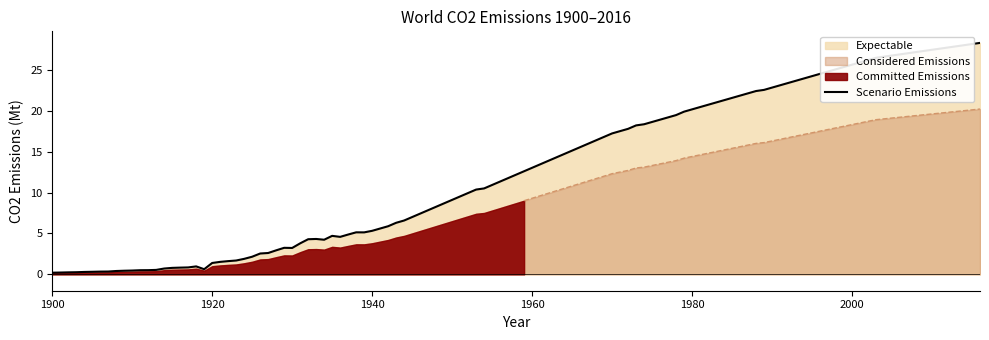

Rank the categories by value from lowest to highest.

1900, 1905, 1910, 1915, 1920, 1925, 1930, 1935, 1940, 1945, 1950, 1955, 1960, 1965, 1970, 1975, 1980, 1985, 1990, 1995, 2000, 2005, 2010, 2015